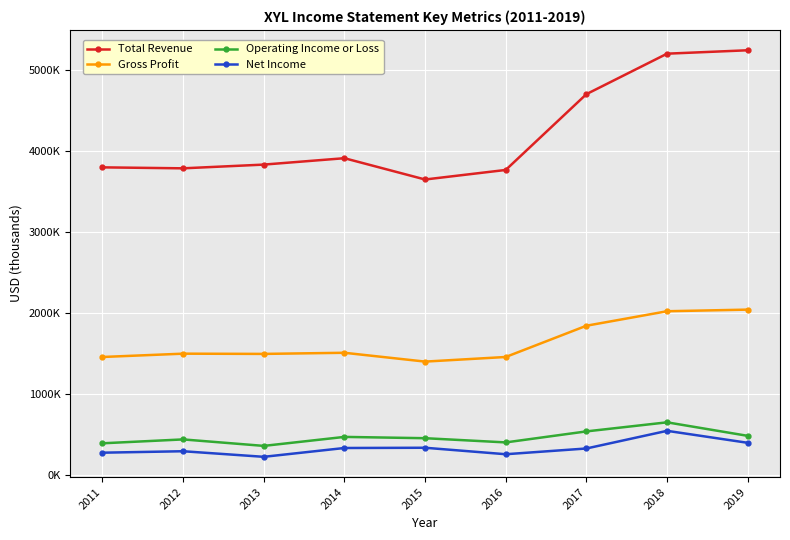

What is the difference between the maximum and minimum values in the Gross Profit series?

642000